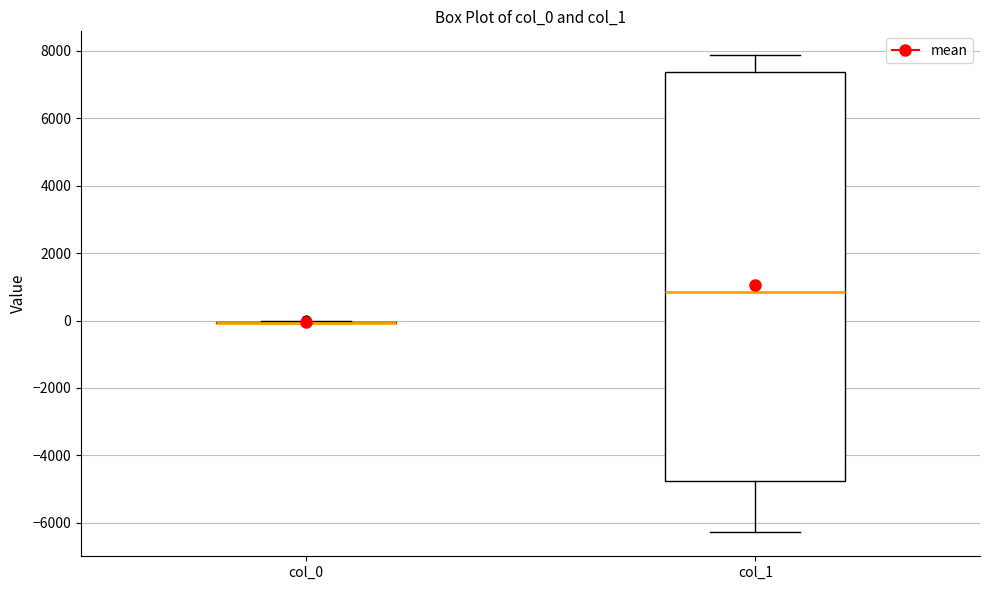

Comparing the boxes themselves (not the whiskers), which one is the tallest?

col_1